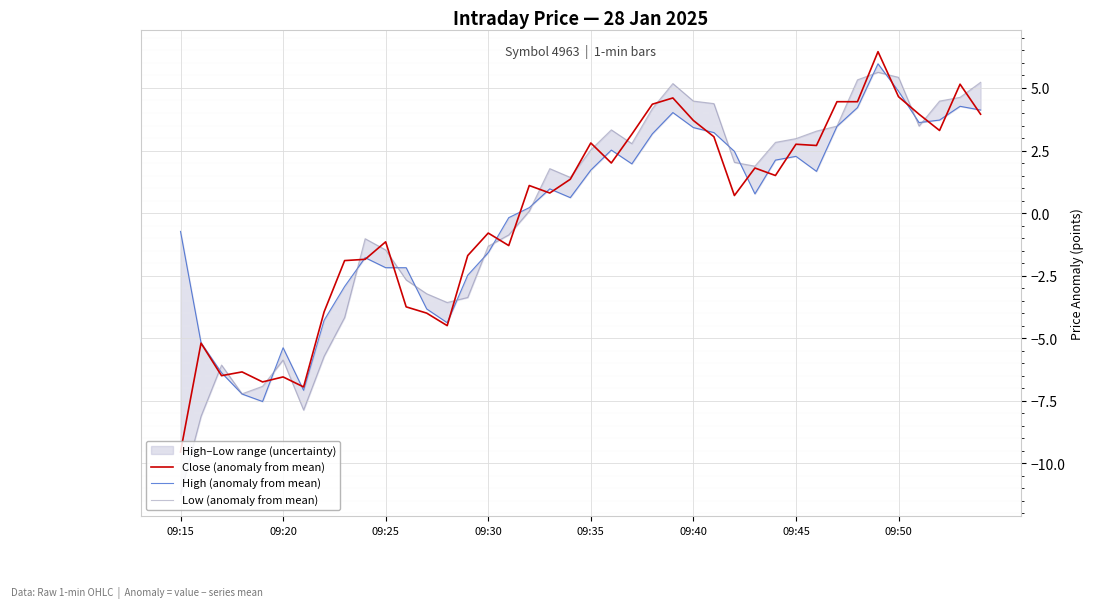

What is the minimum value for Close (anomaly from mean)?

-9.5